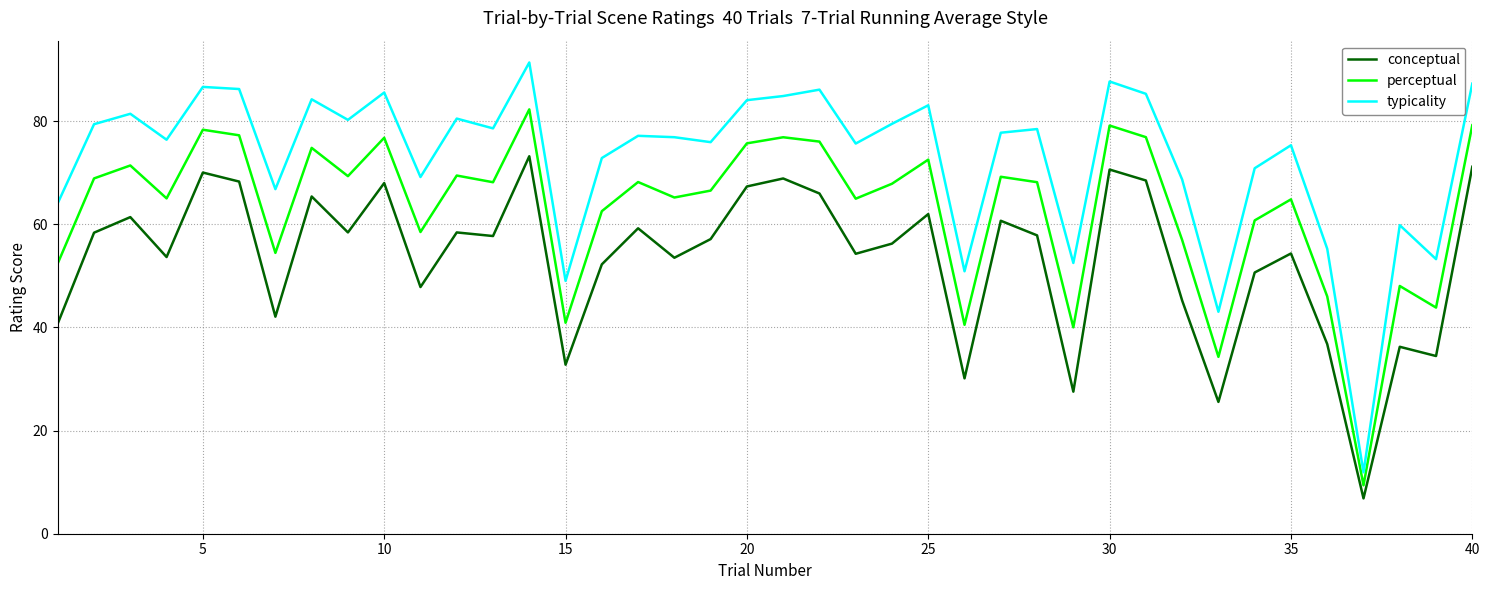

Which series has the widest spread of values?

typicality